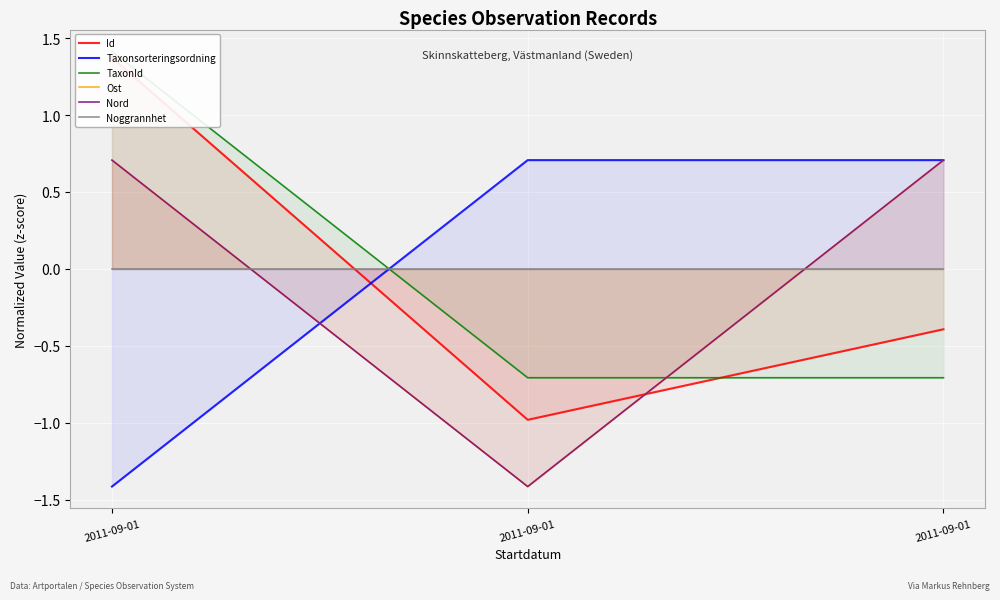

The value of Taxonsorteringsordning at 2011-09-01 is 0.7. True or false?

True